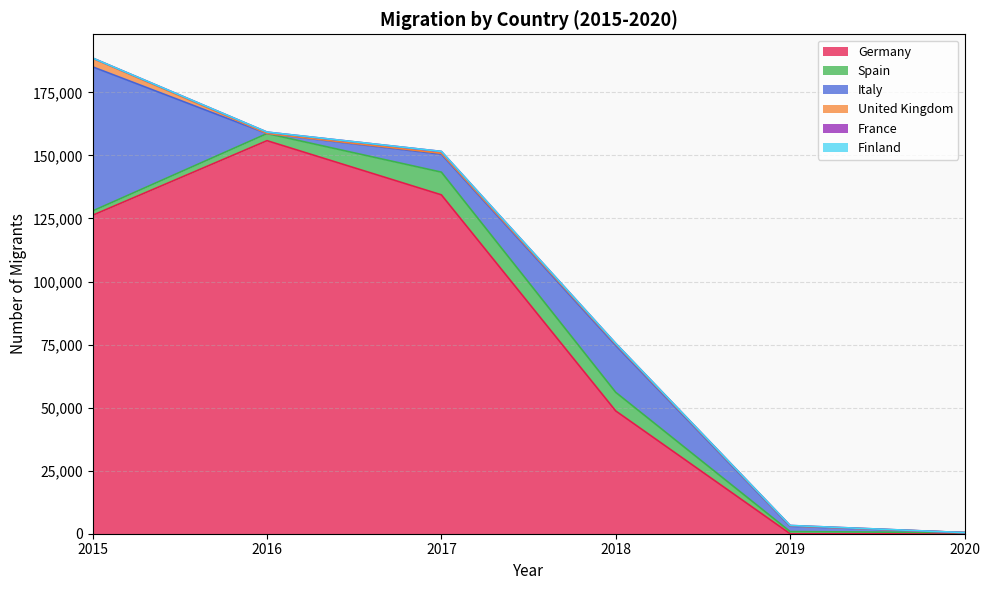

How many distinct data groups are displayed?

6